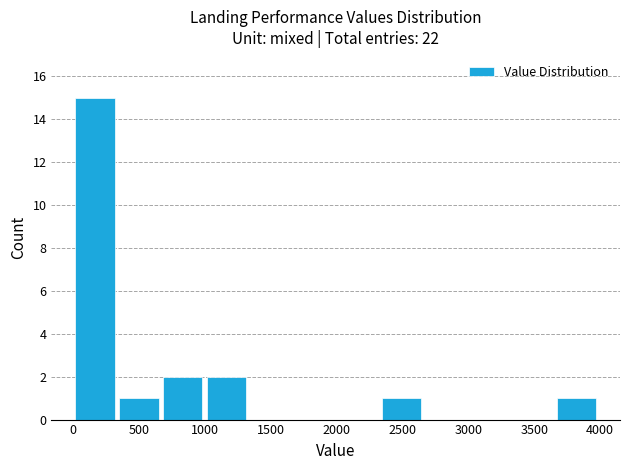

Reading left to right, transcribe this chart: for each bar, give the range it covers on the x-axis and its height. Neither the bar edges nor the heights are printed on the chart, so give them approximately, as read against the axes.

0 to 350: 15
350 to 650: 1
650 to 1000: 2
1000 to 1350: 2
1350 to 1650: 0
1650 to 2000: 0
2000 to 2300: 0
2300 to 2650: 1
2650 to 3000: 0
3000 to 3300: 0
3300 to 3650: 0
3650 to 4000: 1